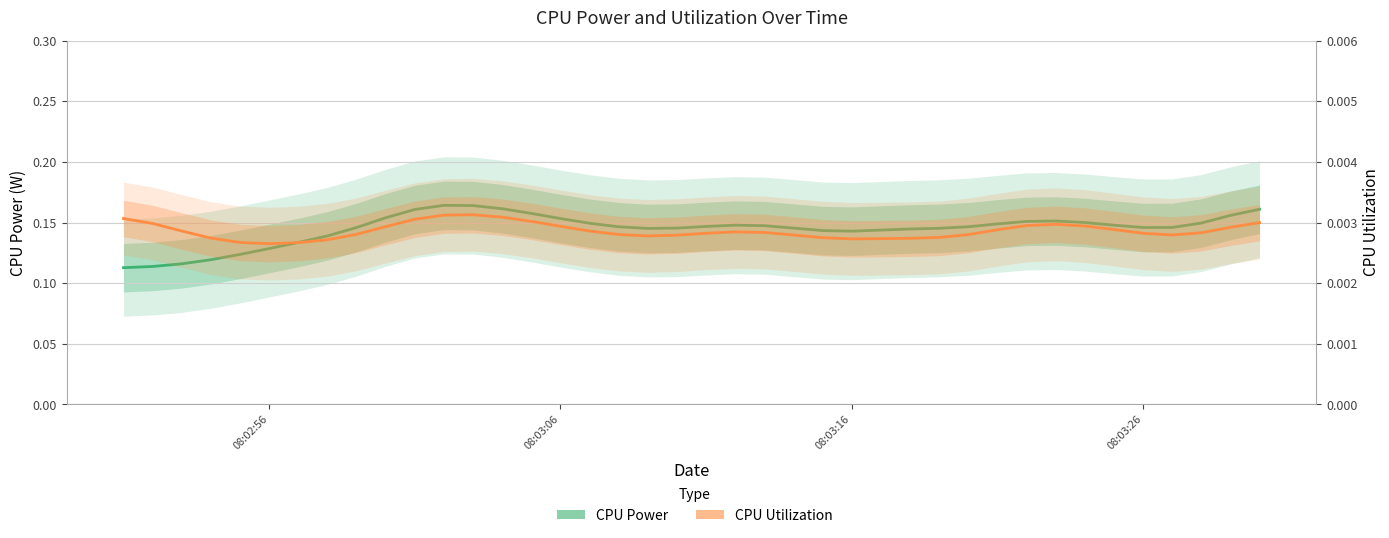

Reading left to right, extract all data points from this chart.

CPU Power: 0.1	0.1	0.1	0.1	0.1	0.1	0.1	0.1	0.1	0.2	0.2	0.2	0.2	0.2	0.2	0.2	0.1	0.1	0.1	0.1	0.1	0.1	0.1	0.1	0.1	0.1	0.1	0.1	0.1	0.1	0.1	0.2	0.2	0.1	0.1	0.1	0.1	0.1	0.2	0.2
CPU Utilization: 0.0	0.0	0.0	0.0	0.0	0.0	0.0	0.0	0.0	0.0	0.0	0.0	0.0	0.0	0.0	0.0	0.0	0.0	0.0	0.0	0.0	0.0	0.0	0.0	0.0	0.0	0.0	0.0	0.0	0.0	0.0	0.0	0.0	0.0	0.0	0.0	0.0	0.0	0.0	0.0